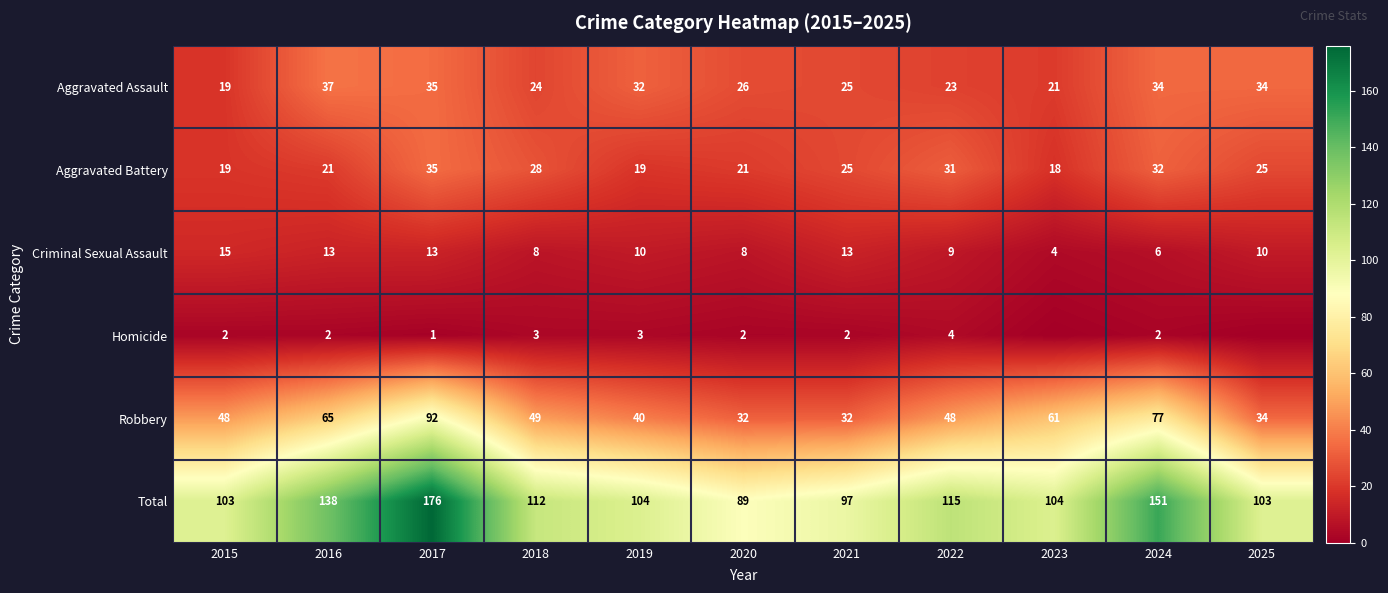

The value of Homicide at 2024 is 3. True or false?

False